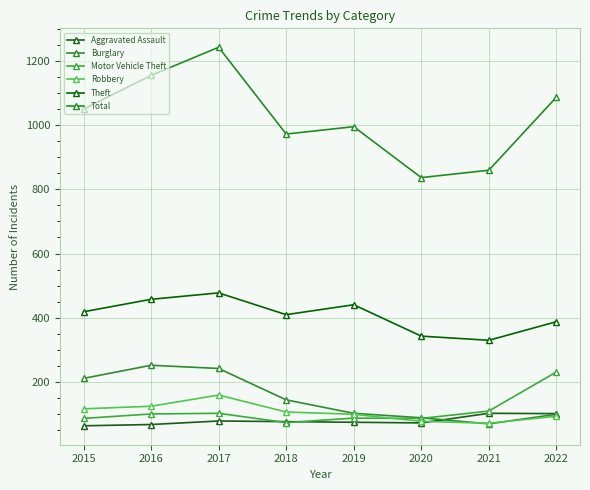

Is it true that Robbery equals 181 at 2016?

False